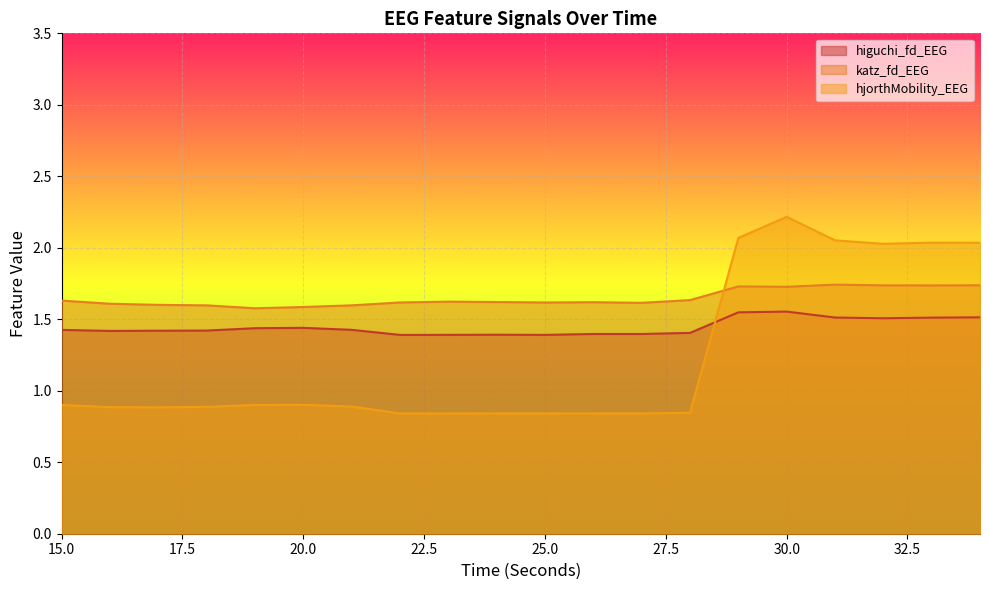

Reading right to left, list all the values displayed in this chart.

higuchi_fd_EEG: 1.5	1.5	1.5	1.5	1.6	1.5	1.4	1.4	1.4	1.4	1.4	1.4	1.4	1.4	1.4	1.4	1.4	1.4	1.4	1.4
katz_fd_EEG: 1.7	1.7	1.7	1.7	1.7	1.7	1.6	1.6	1.6	1.6	1.6	1.6	1.6	1.6	1.6	1.6	1.6	1.6	1.6	1.6
hjorthMobility_EEG: 2.0	2.0	2.0	2.1	2.2	2.1	0.8	0.8	0.8	0.8	0.8	0.8	0.8	0.9	0.9	0.9	0.9	0.9	0.9	0.9